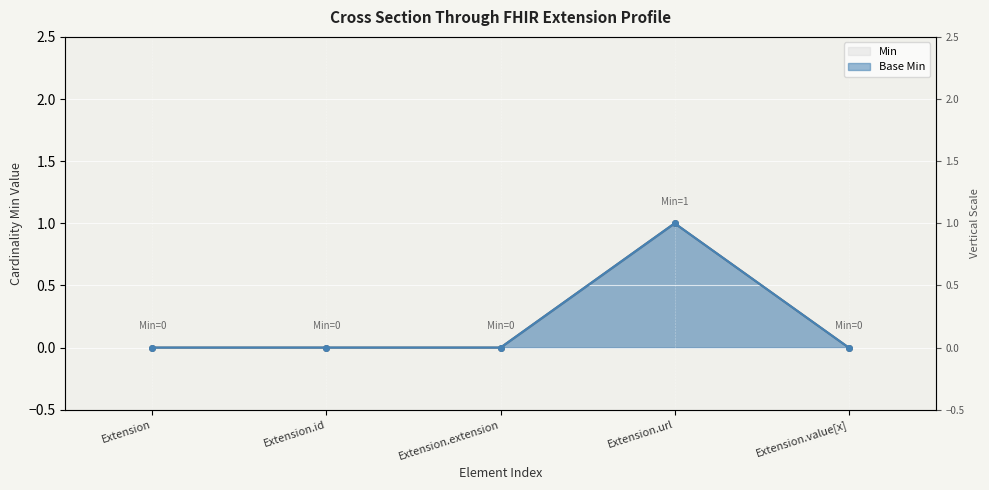

At which label is Base Min closest to 0?

Extension